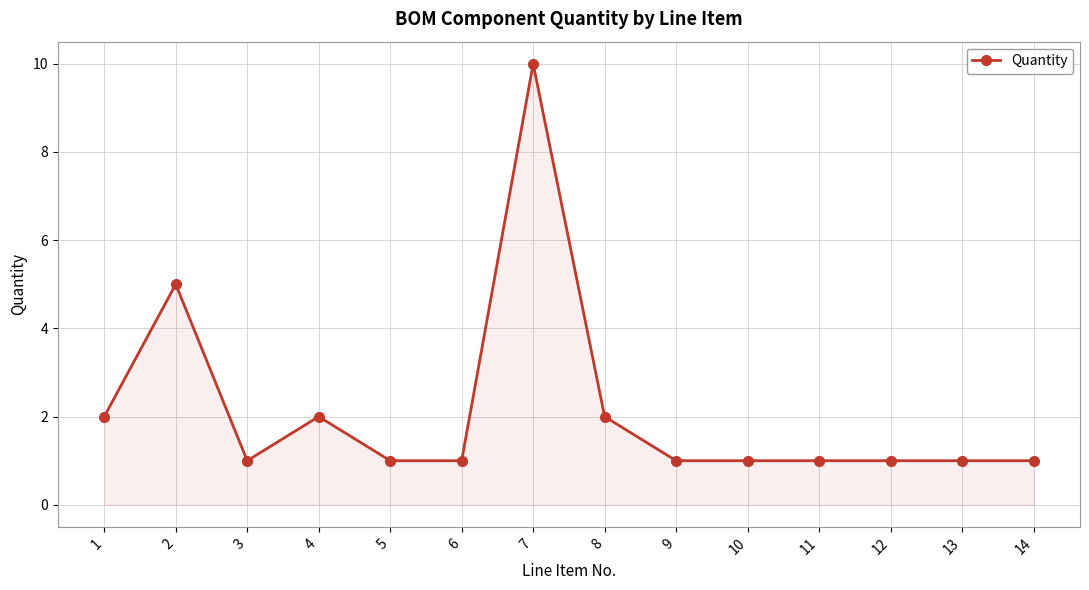

What is the difference between the maximum and minimum values?

9